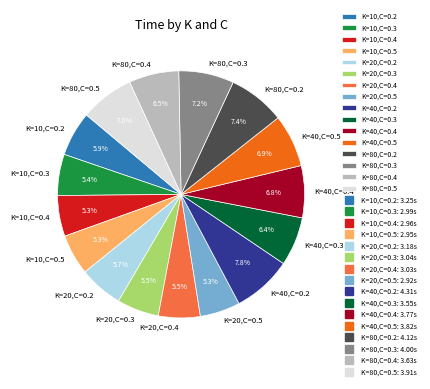

What is the ratio of the value at K=10,C=0.2 to the value at K=10,C=0.3?

1.1